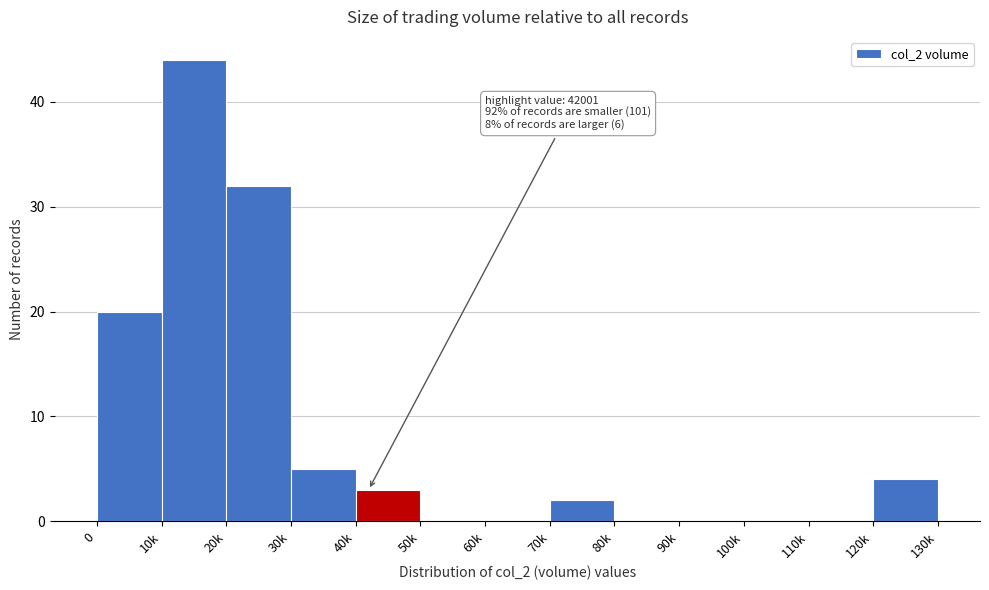

Reading left to right, what are all the values shown in this chart?

0=20	10k=44	20k=32	30k=5	40k=3	50k=0	60k=0	70k=2	80k=0	90k=0	100k=0	110k=0	120k=4